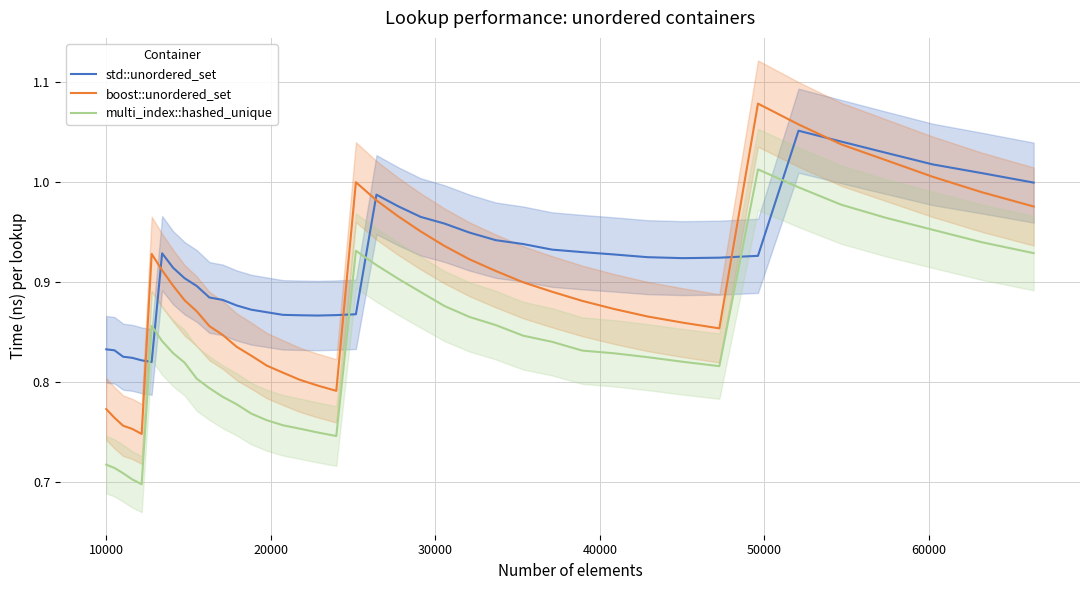

True or false: boost::unordered_set and multi_index::hashed_unique intersect in this chart.

False